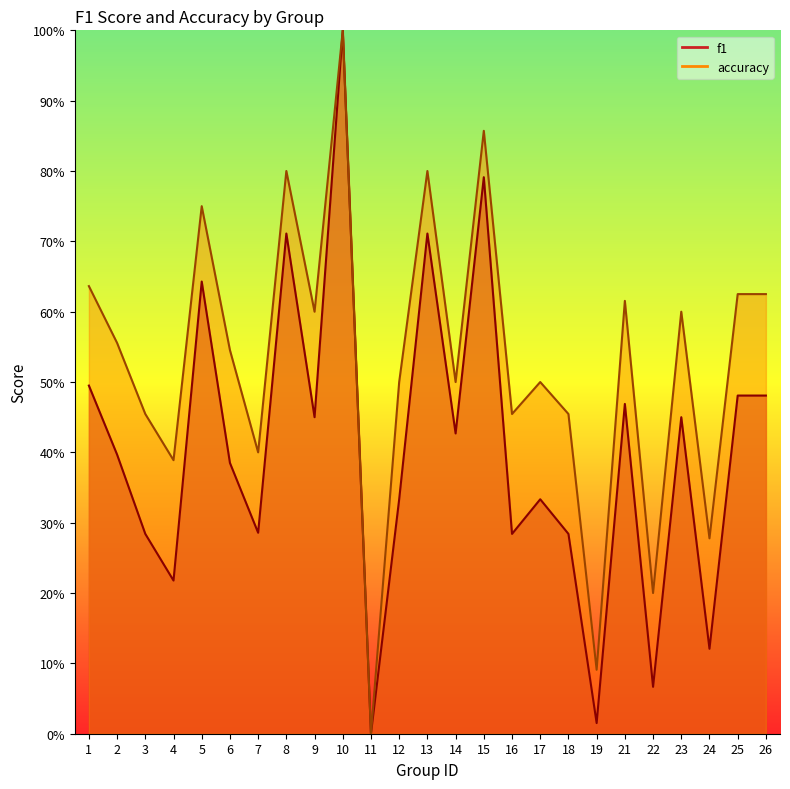

Does the chart display data point markers on the line(s)?

No